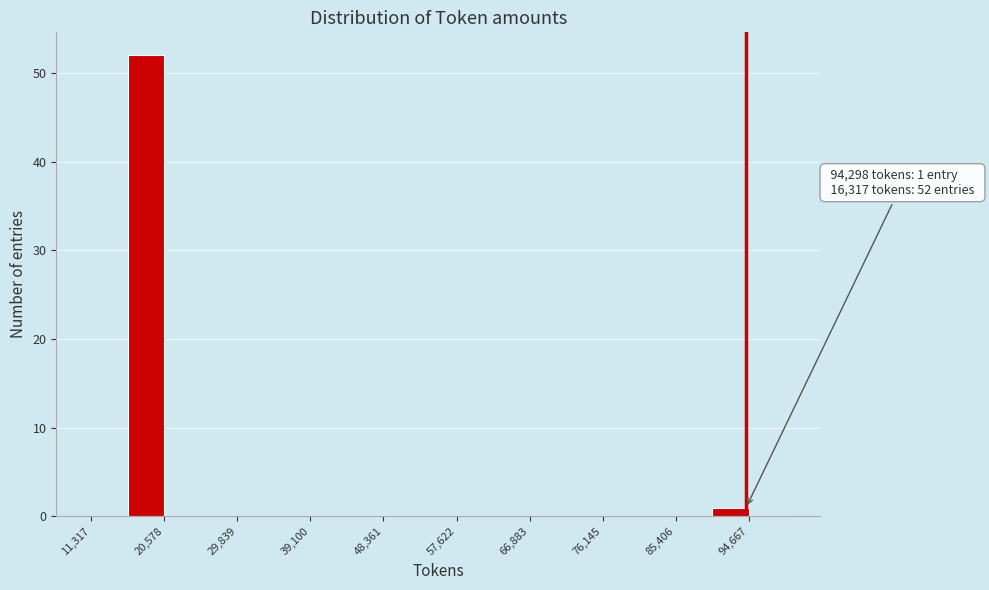

Which range on the x-axis has the tallest bar?

16000 to 21000